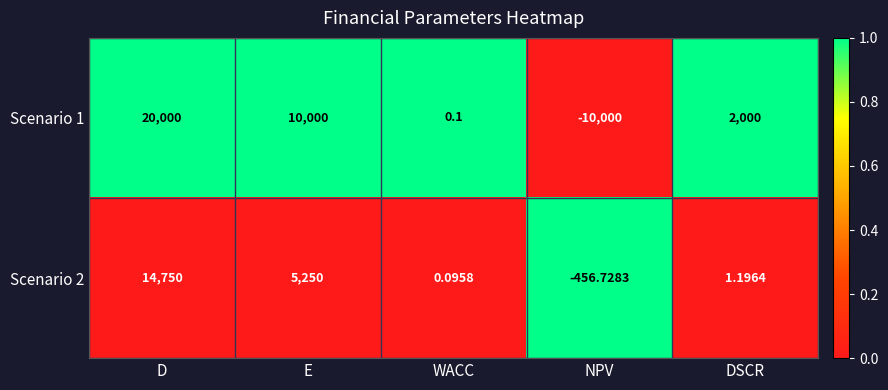

At which category is the sum across all series the highest?

D